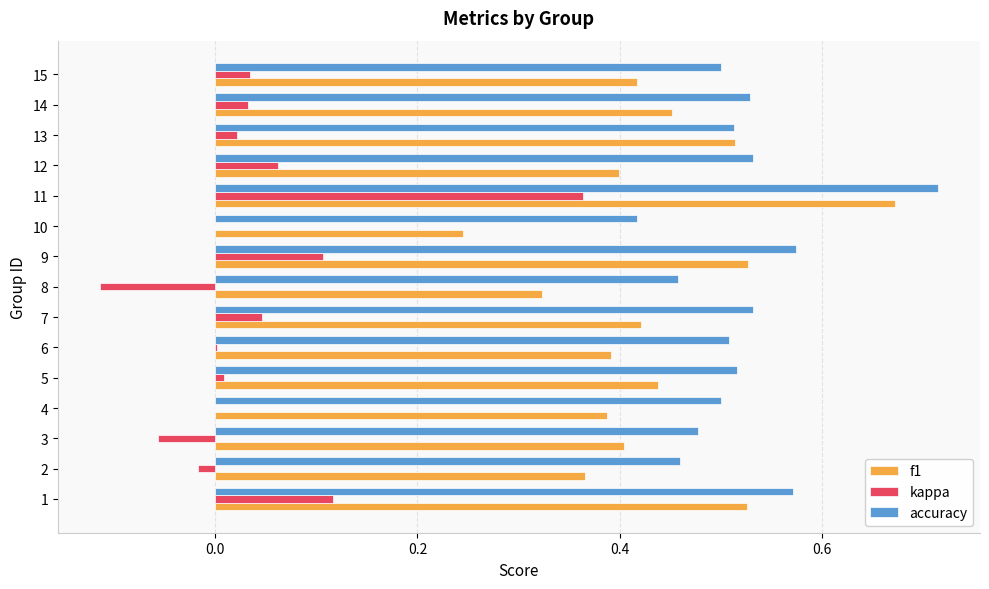

Which series has the largest range (max minus min)?

kappa